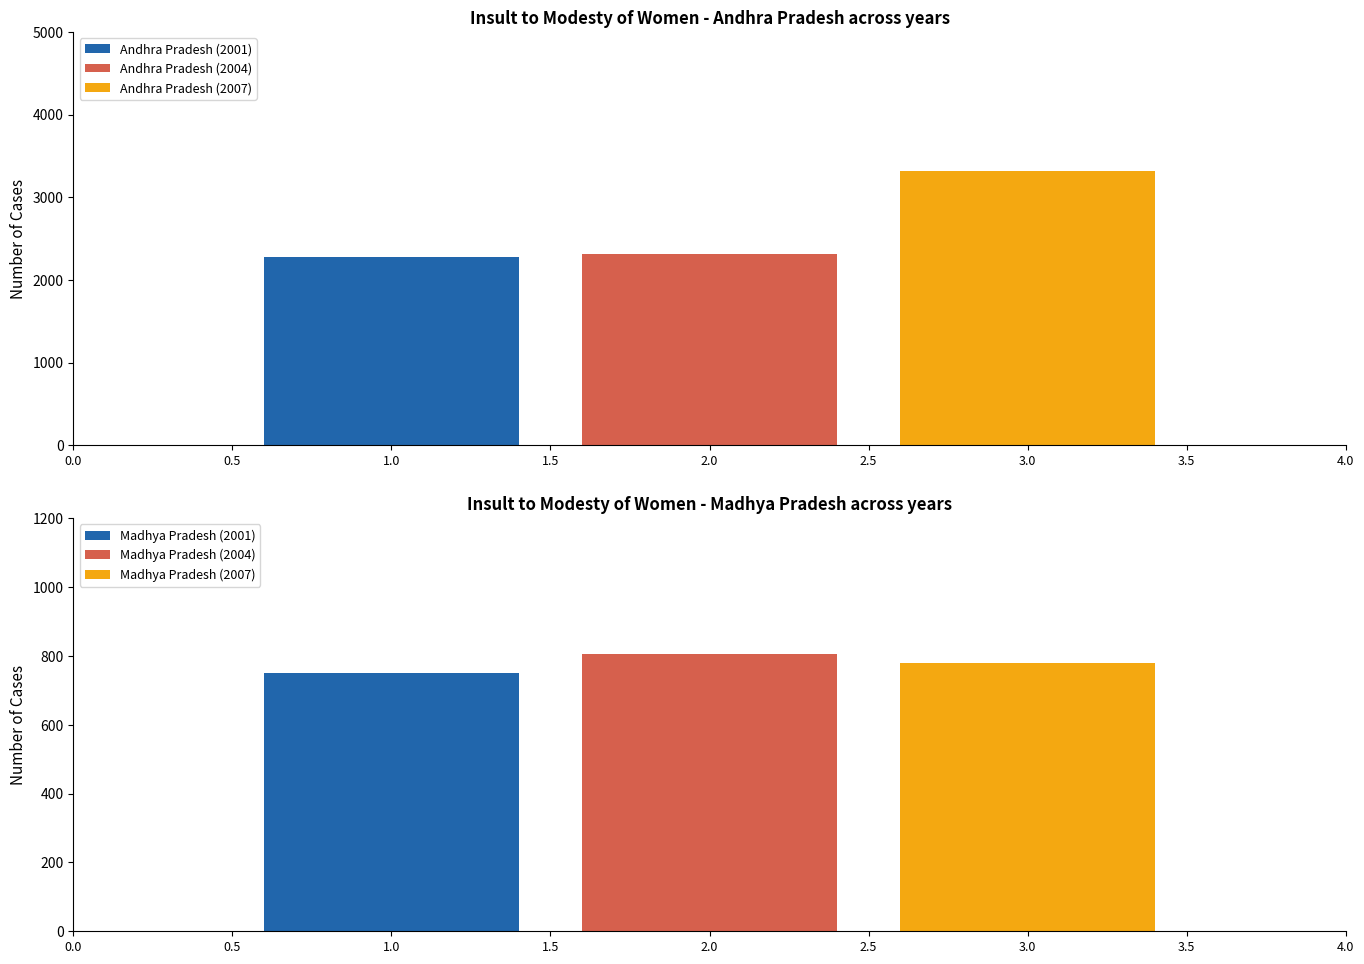

List the labels in order of Andhra Pradesh (2004) value, smallest first.

2.0